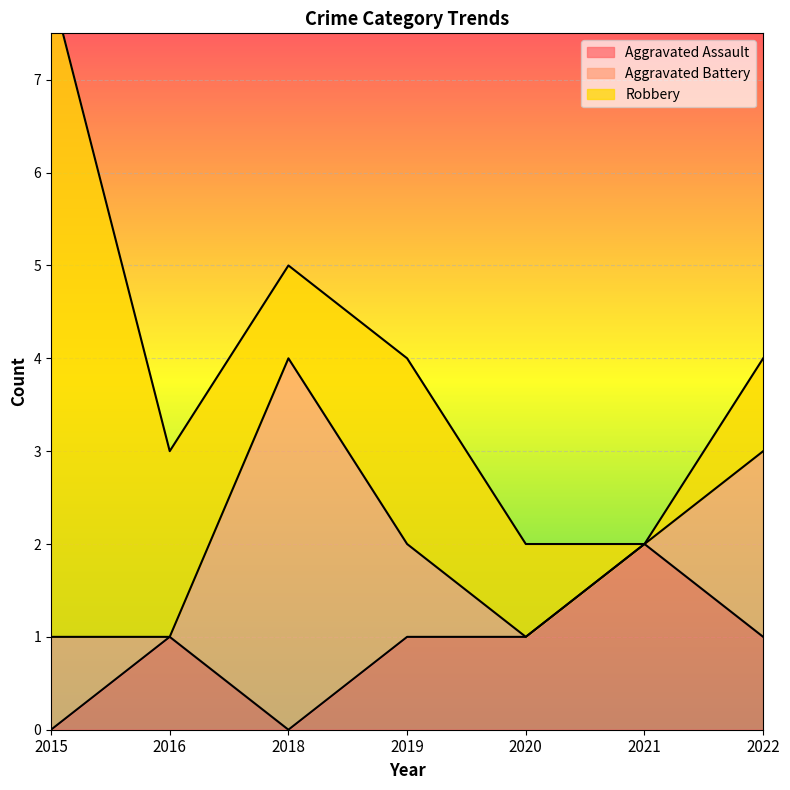

At which category does Robbery reach its first local peak?

2019